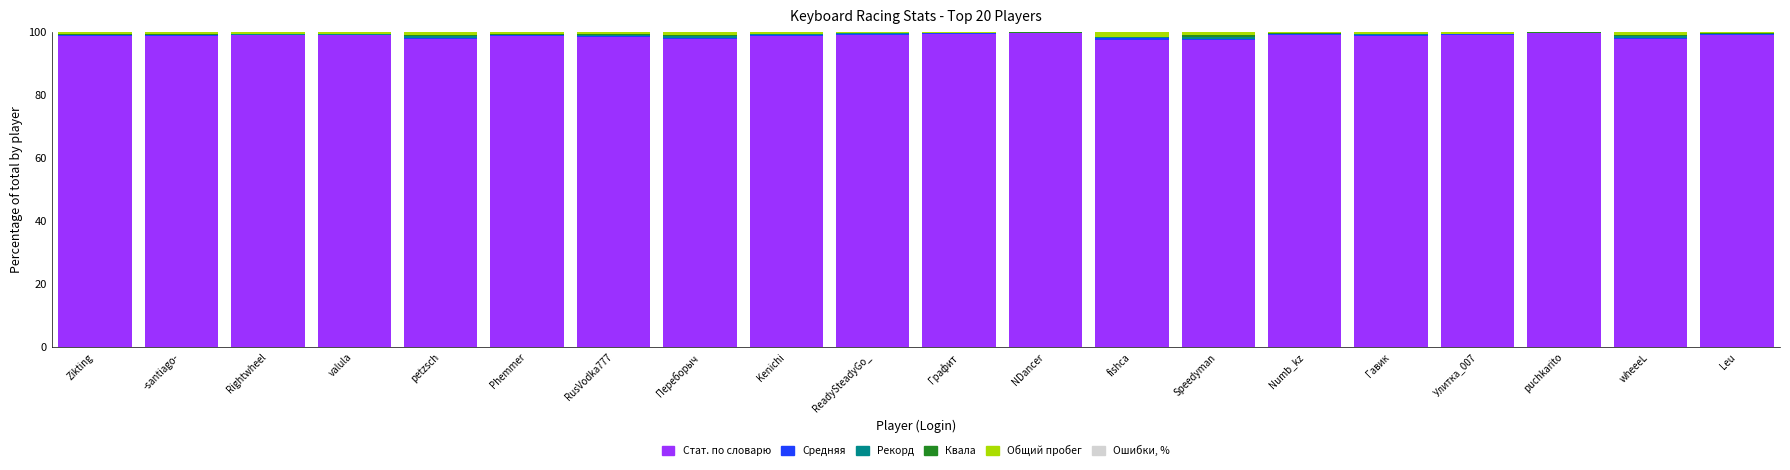

What is the highest value of the Стат. по словарю series?

99.5